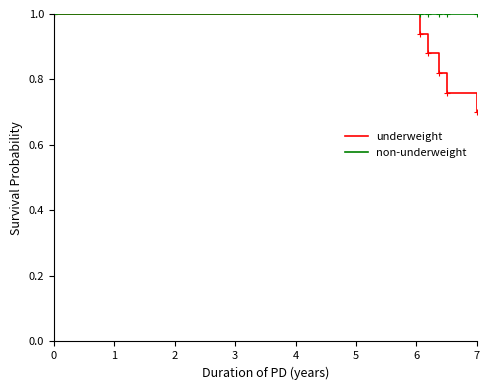

Which series has the largest total across all categories?

non-underweight